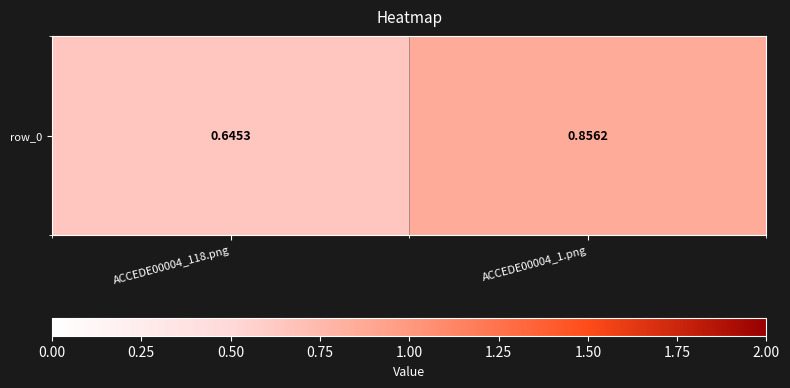

What is the difference between the maximum and minimum values?

0.2